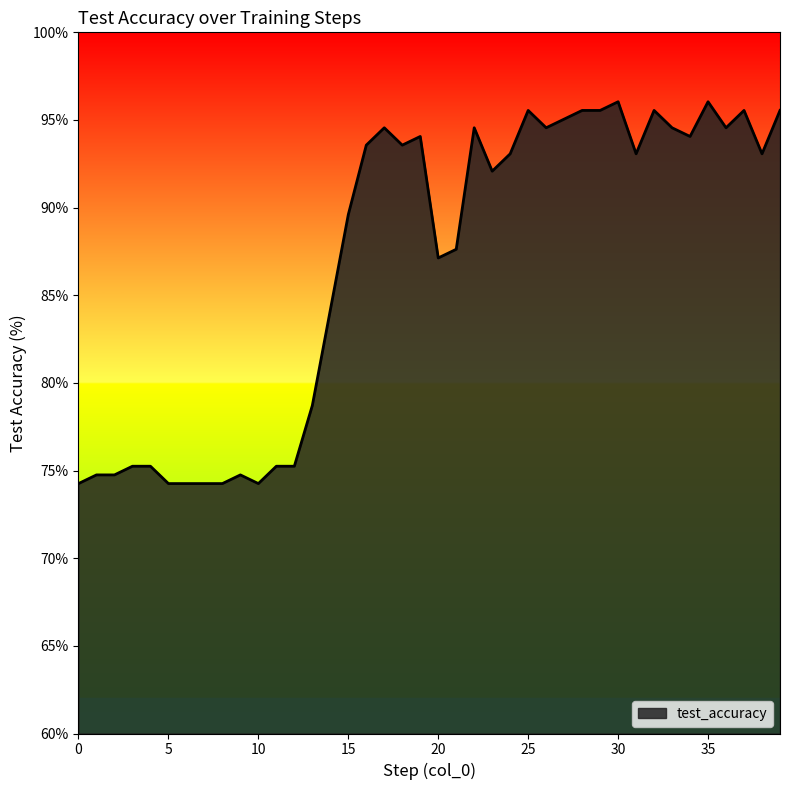

What is the difference between the maximum and minimum values?

21.8